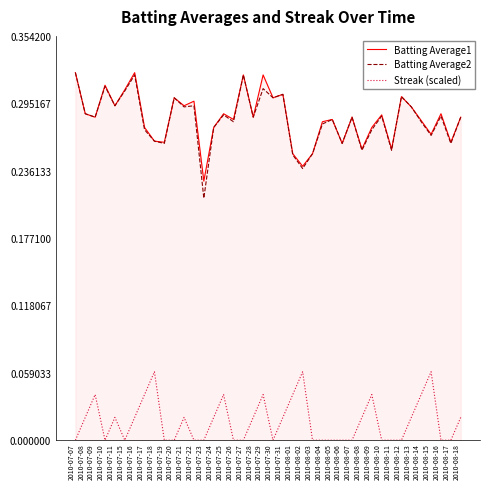

Does the chart have visible grid lines?

No